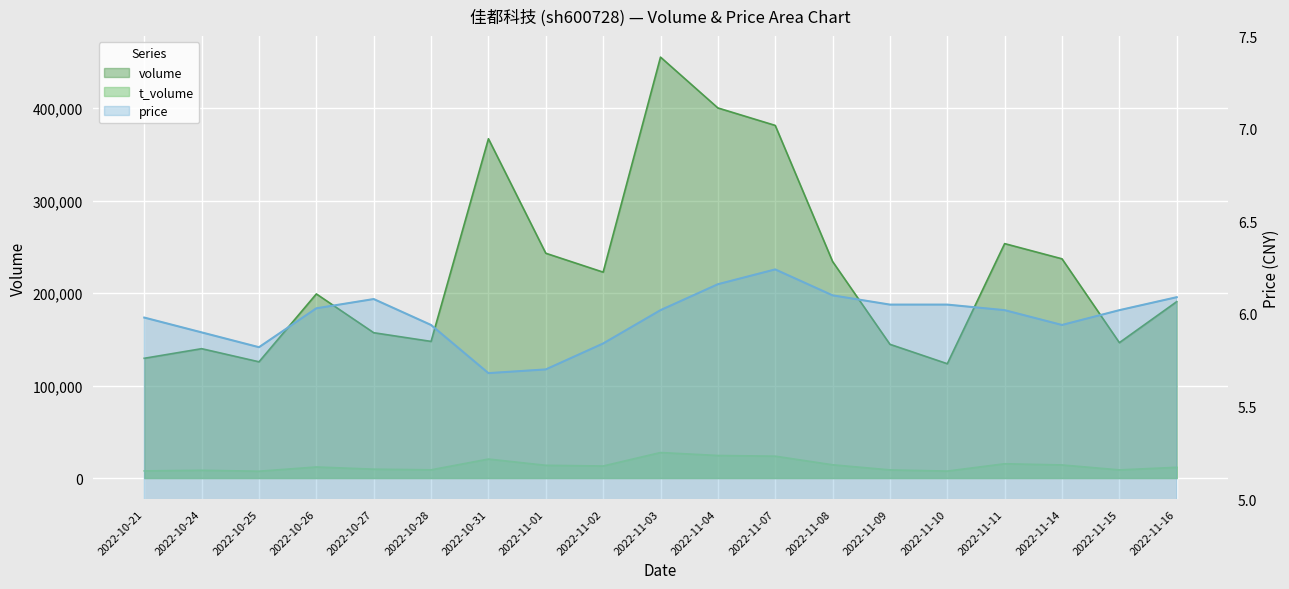

At which label does t_volume first exceed 11938?

2022-10-31